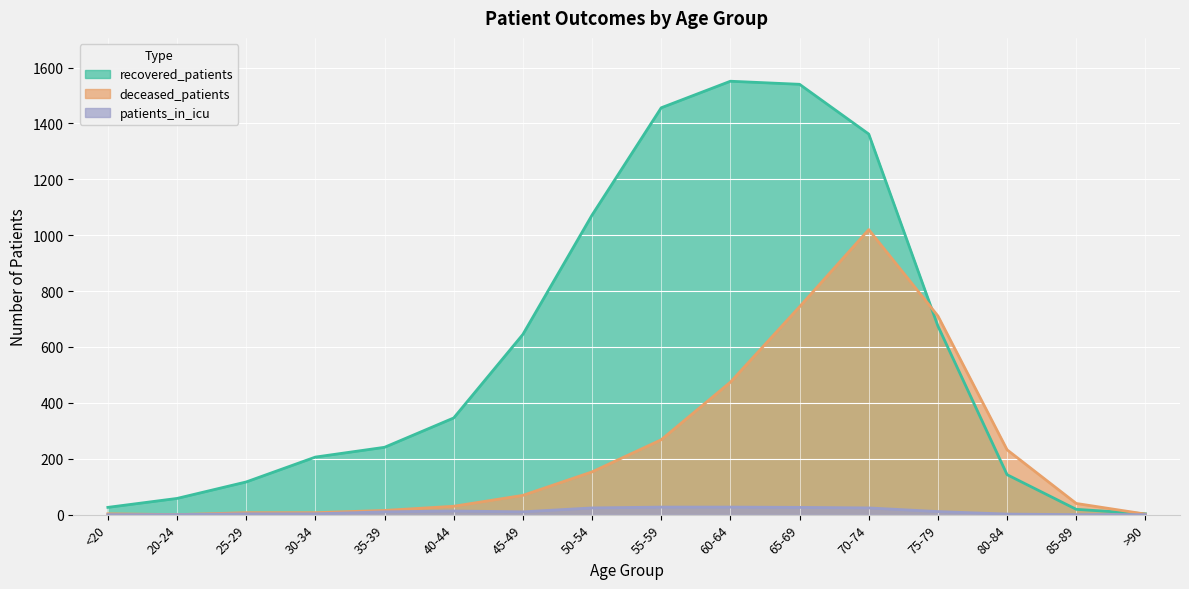

How many interior local peaks does the deceased_patients series have?

1